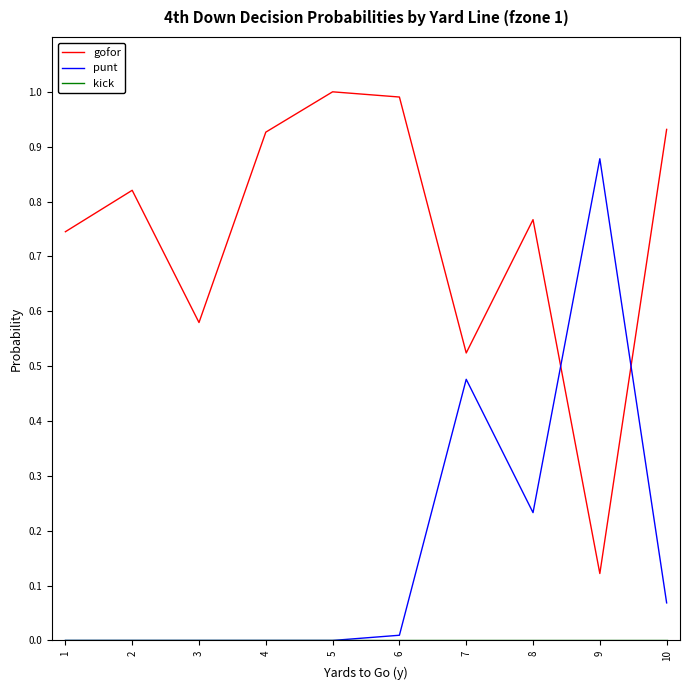

How many distinct data groups are displayed?

3